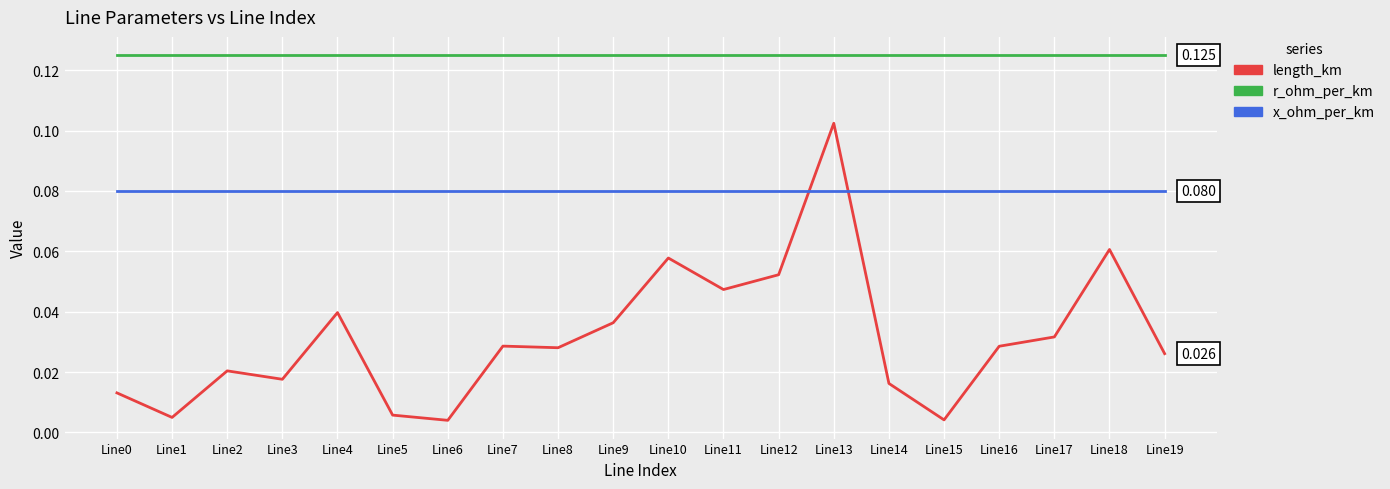

List the series in order of their overall mean, lowest first.

length_km, x_ohm_per_km, r_ohm_per_km